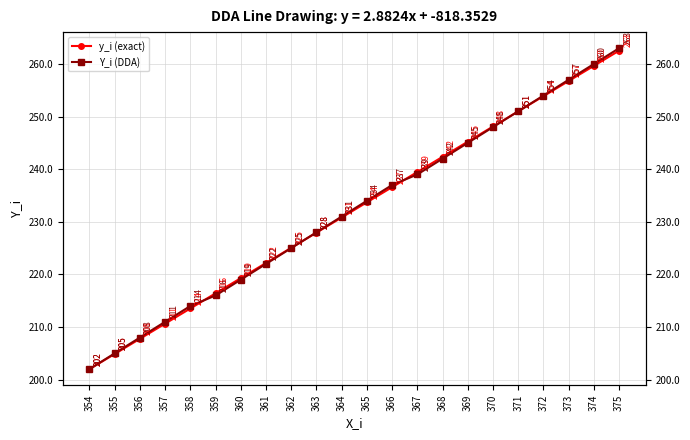

What is the minimum value shown in the chart?

202.0